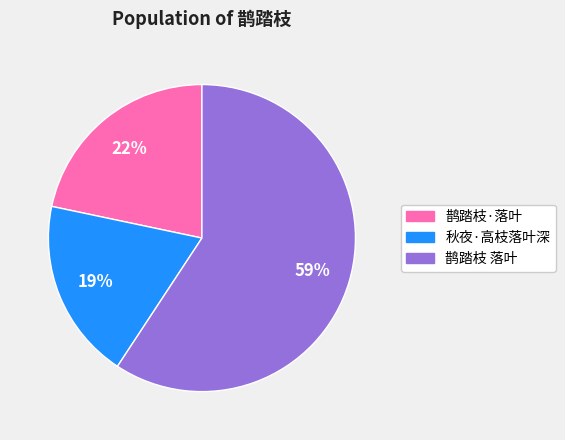

What percentage is the 鹊踏枝 落叶 slice, to the nearest percent?

59%